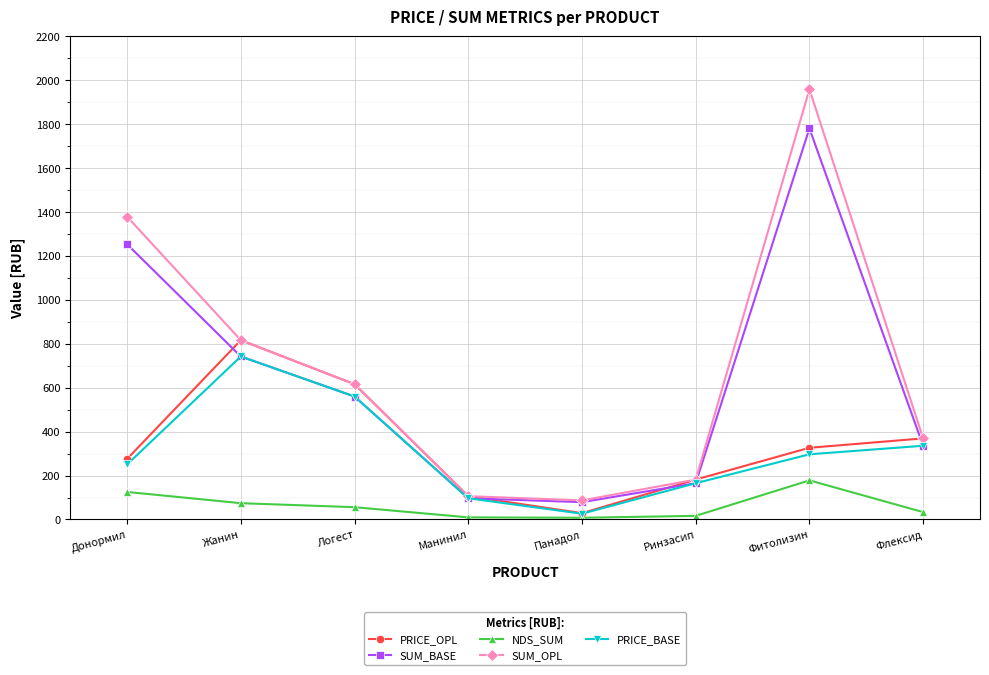

What is the difference between the highest and lowest values at Жанин?

742.3